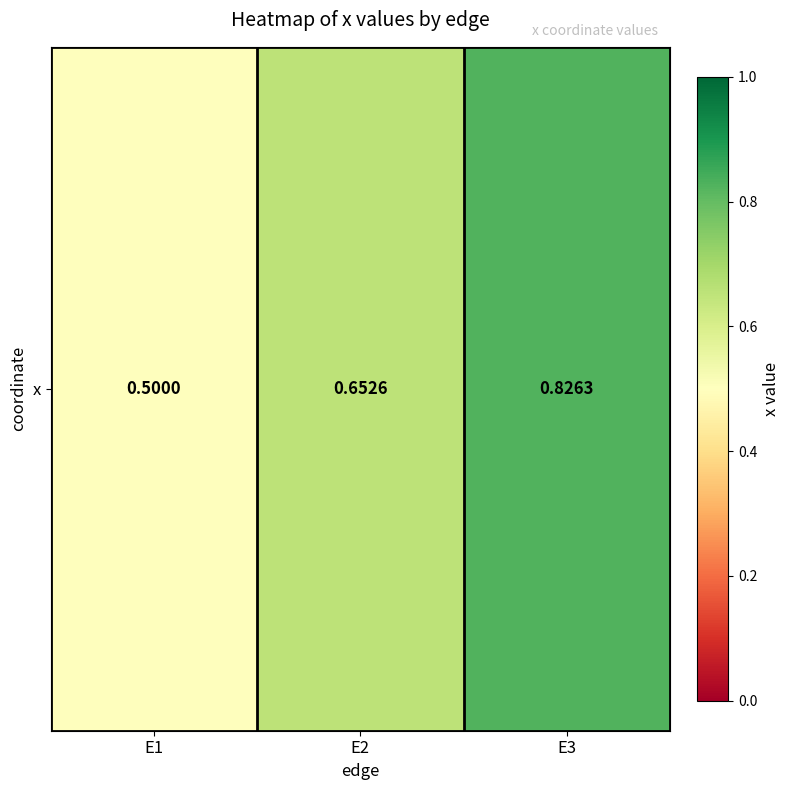

Reading right to left, extract all data points from this chart.

0.8	0.7	0.5